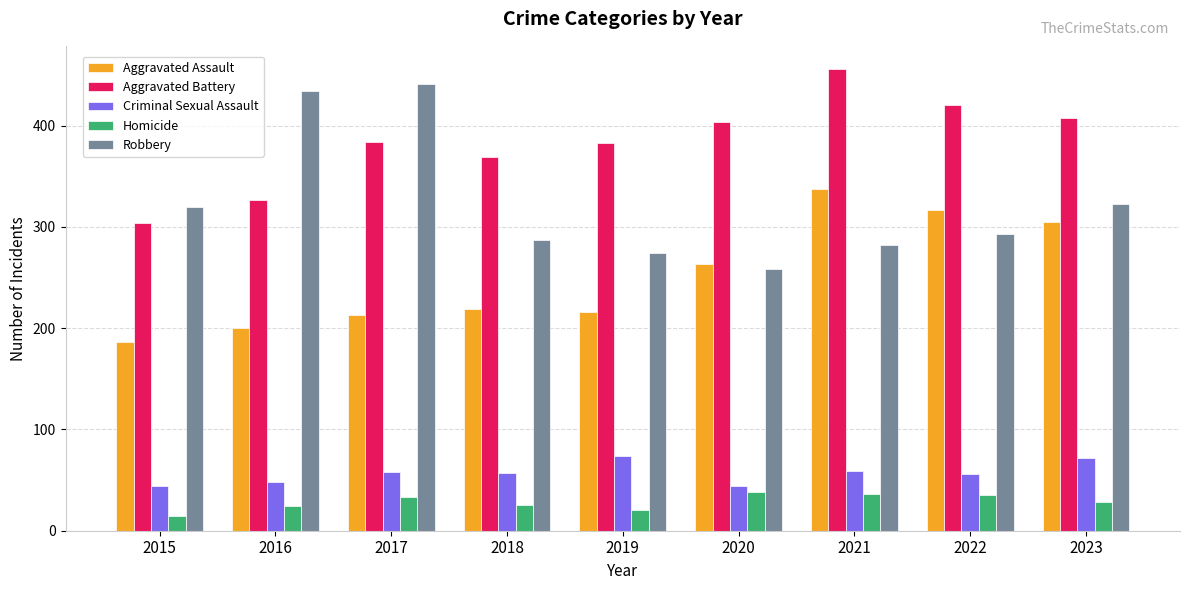

What is the difference between the highest and lowest values at 2017?

408